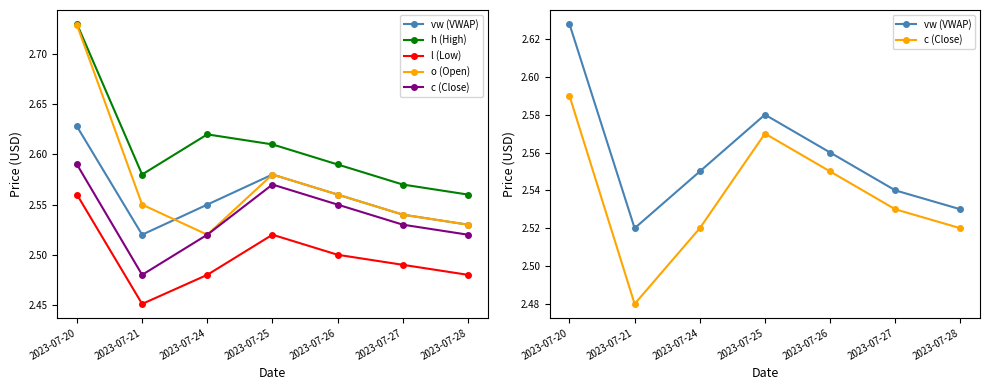

What is the average value of the l (Low) series?

2.5